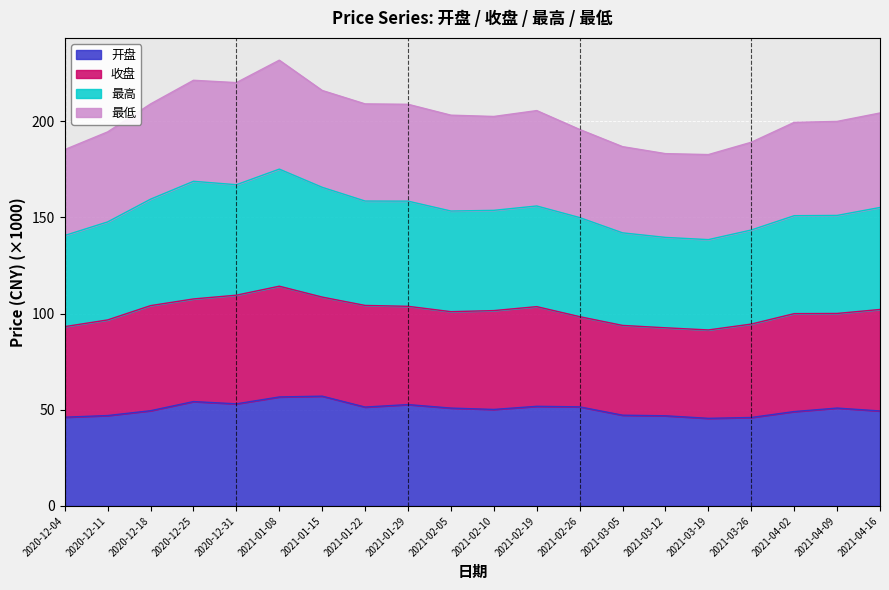

True or false: 开盘 has more than 1 interior local peaks.

True